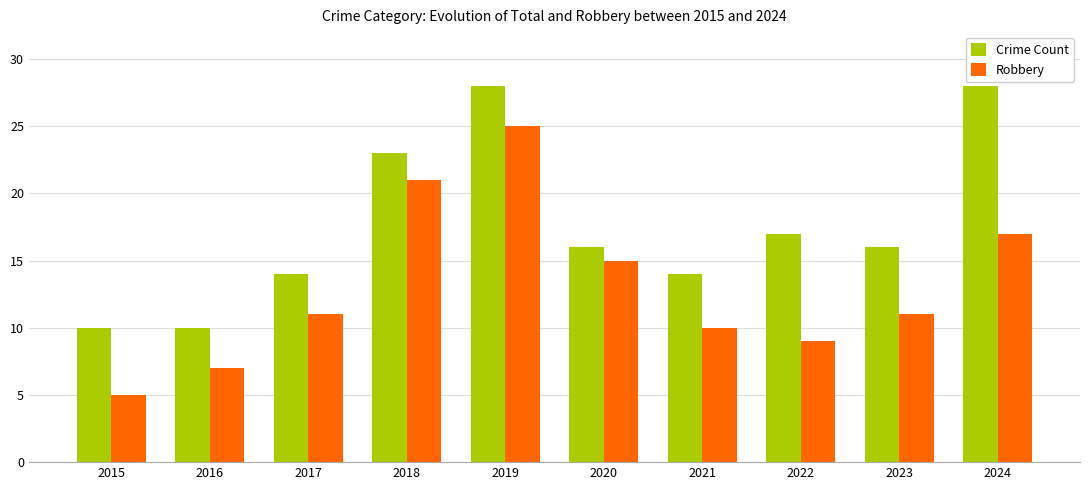

Which series has the largest range (max minus min)?

Robbery